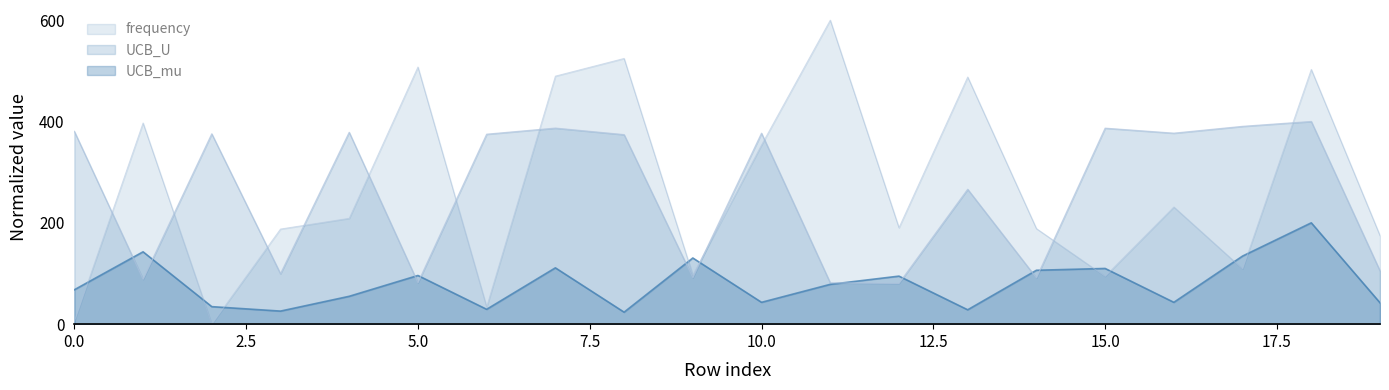

Where is UCB_mu nearest to the value 111?

7